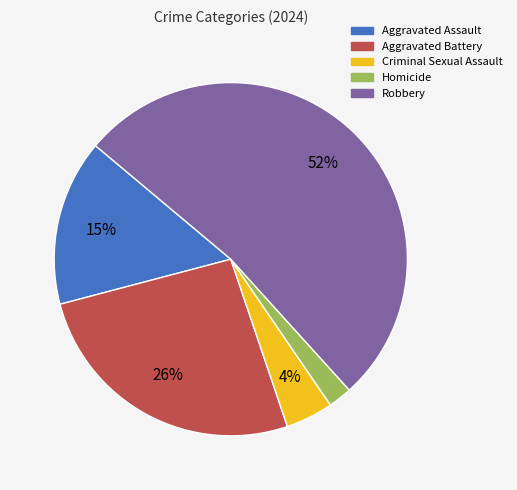

Is it true that Robbery is 52% of the pie?

True